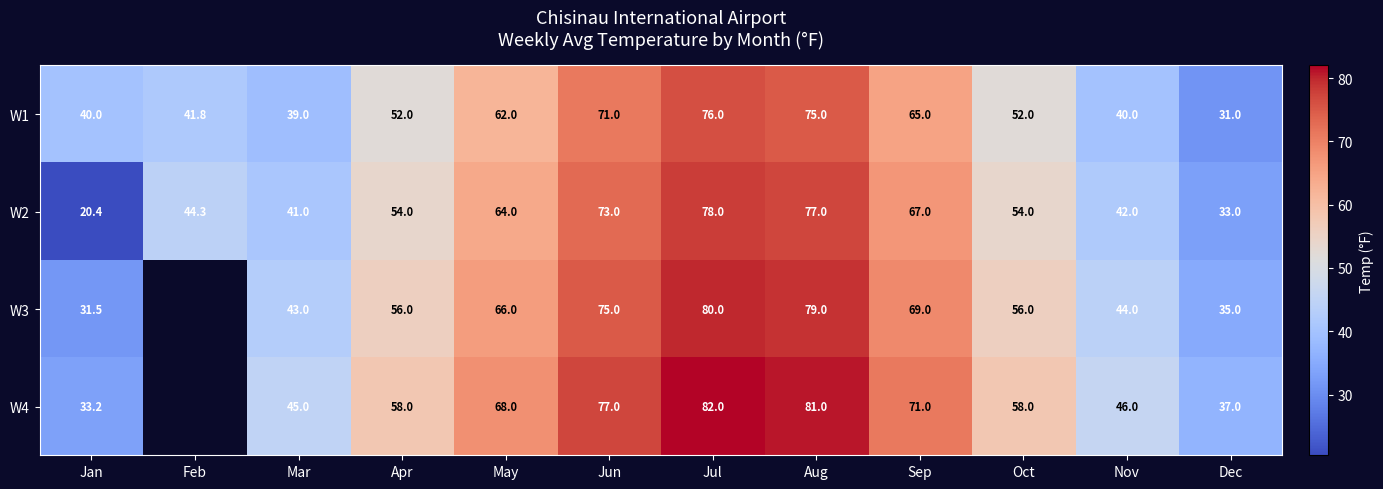

What is the difference between the W3 values at Dec and Jul?

45.0